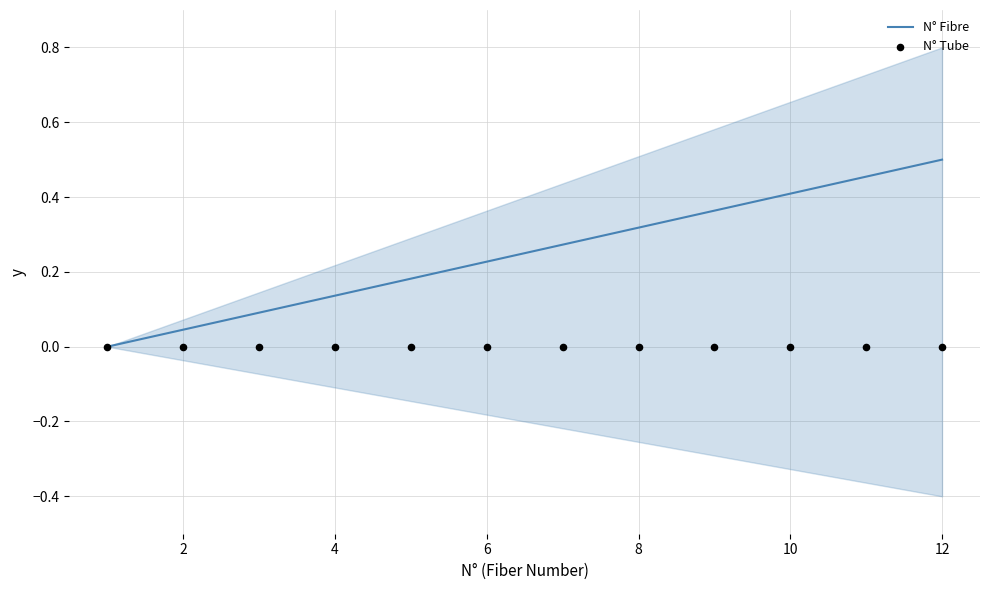

Which series has the largest total across all categories?

N° Fibre